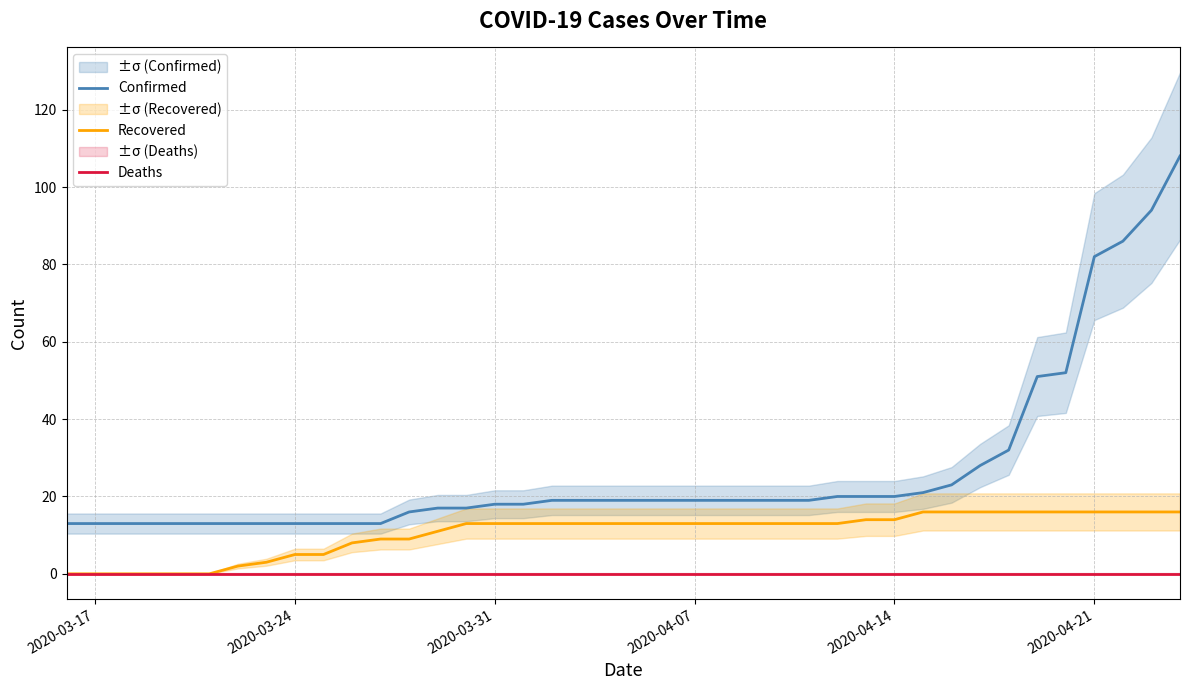

True or false: Confirmed and Recovered intersect in this chart.

False